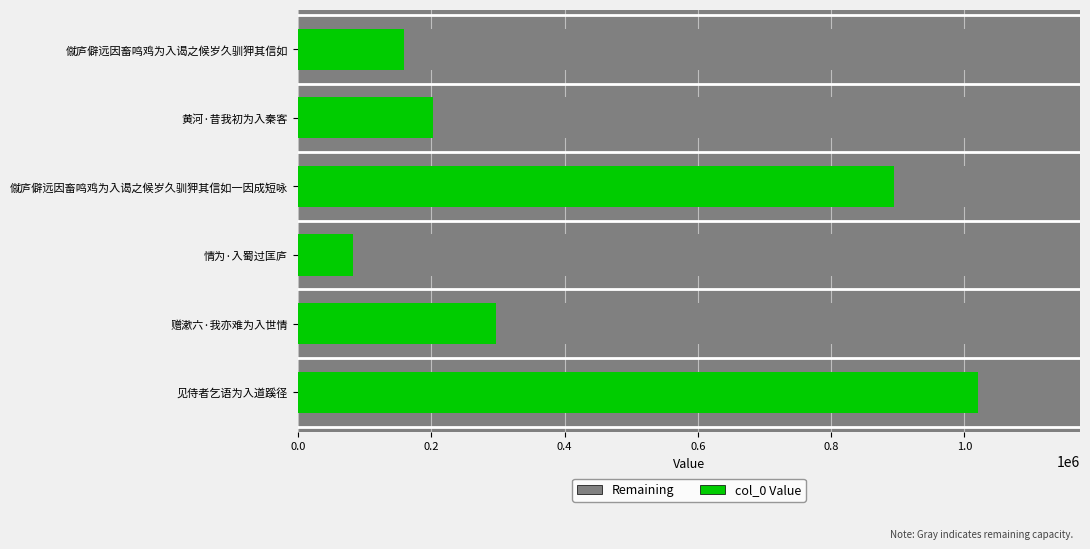

What is the sum of all values?

2656706